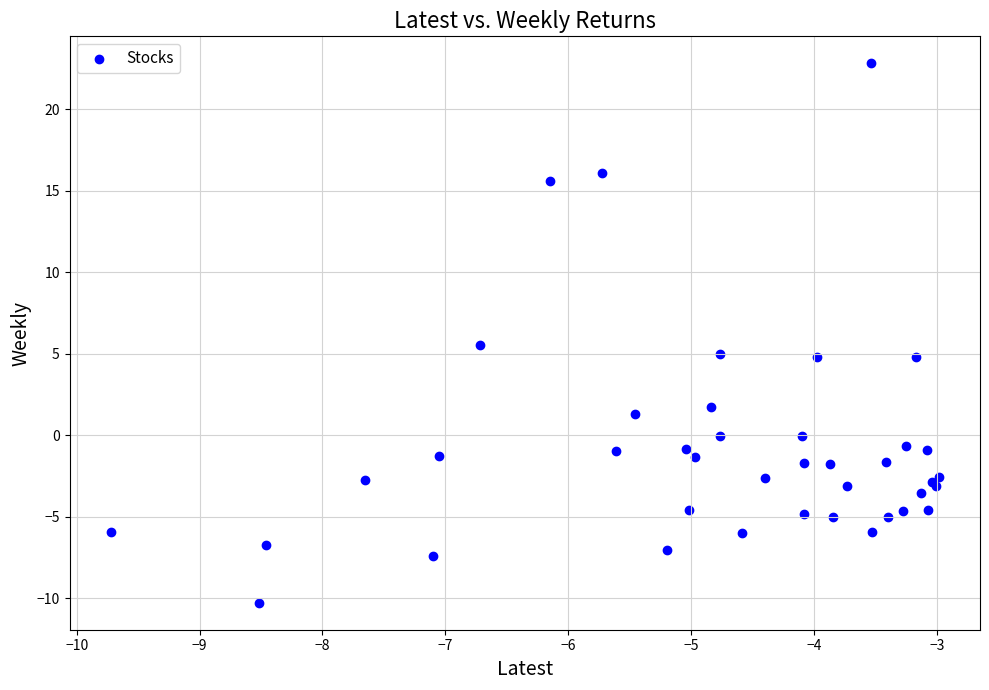

What Y value in the scatter plot is closest to 6?

5.6